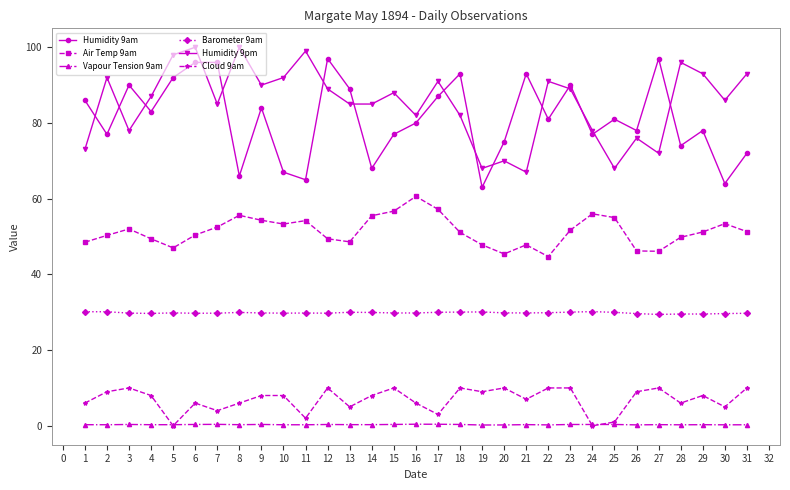

True or false: Humidity 9pm and Barometer 9am cross at least once.

False